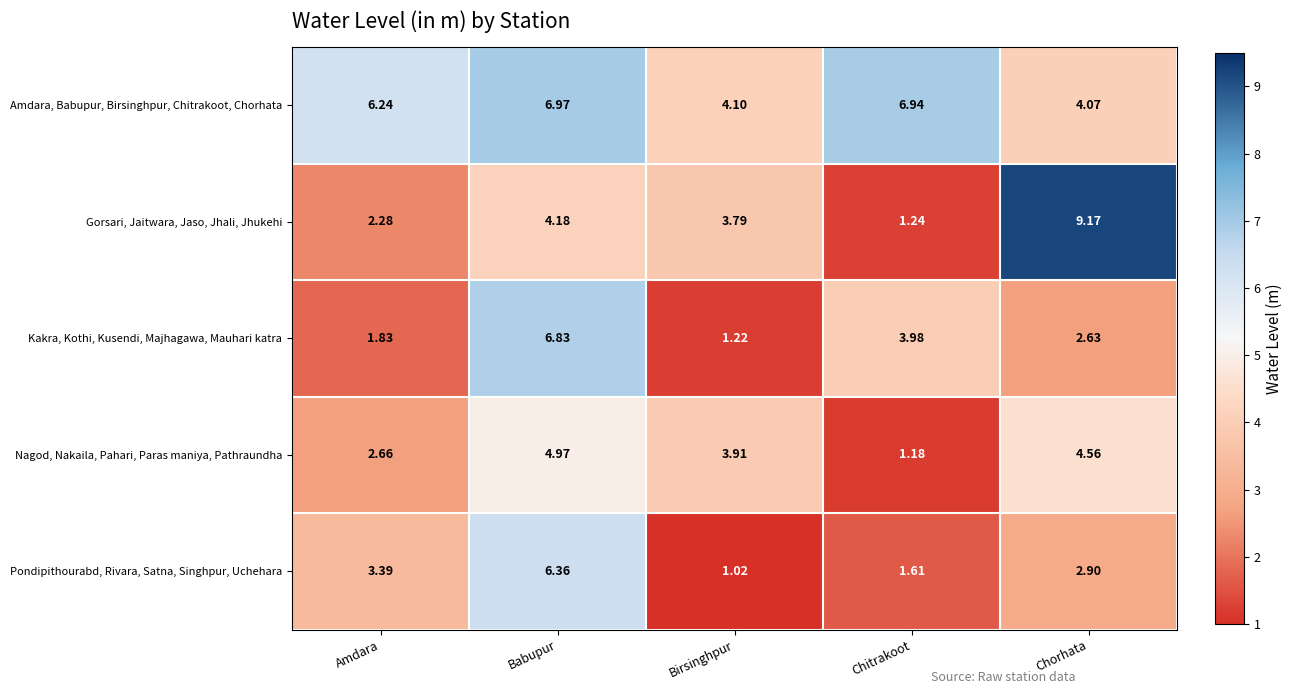

At which category does the chart reach its peak across all series?

Chorhata